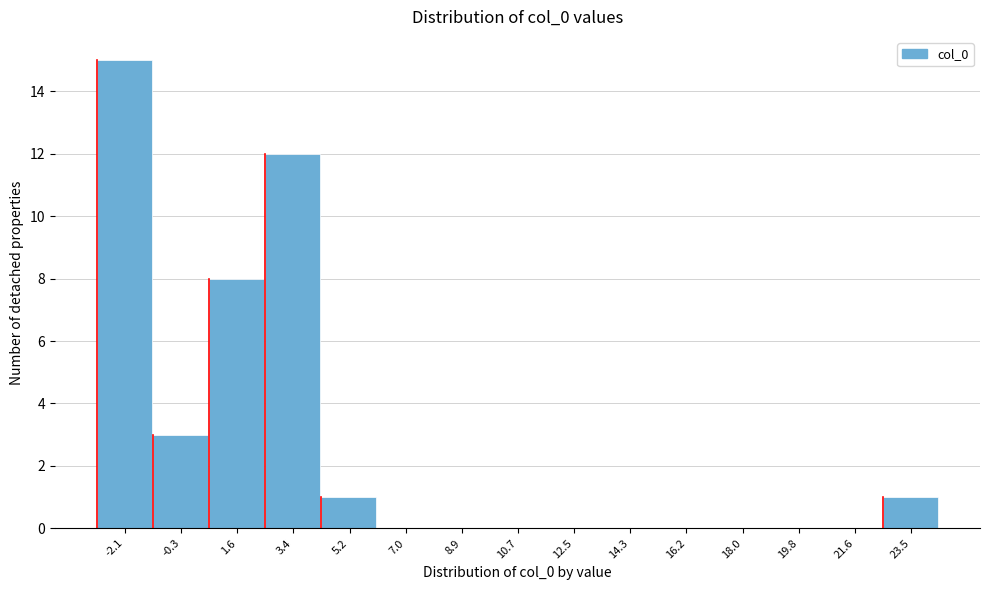

Reading right to left, extract all data points from this chart.

23.5=1	21.6=0	19.8=0	18.0=0	16.2=0	14.3=0	12.5=0	10.7=0	8.9=0	7.0=0	5.2=1	3.4=12	1.6=8	-0.3=3	-2.1=15